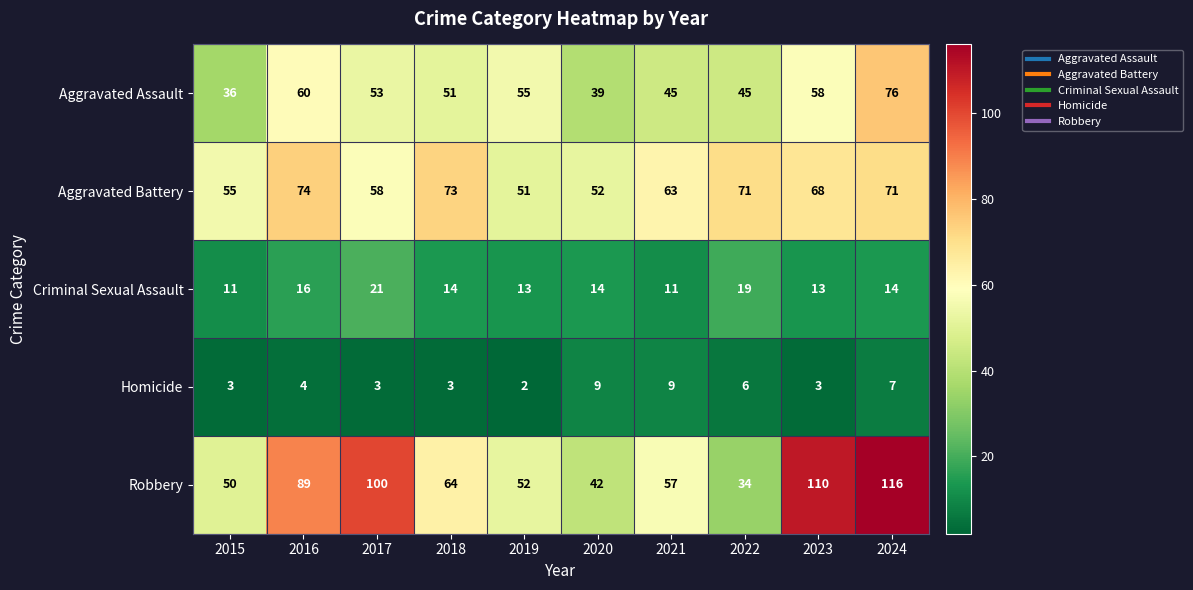

Which series has the largest range (max minus min)?

Robbery